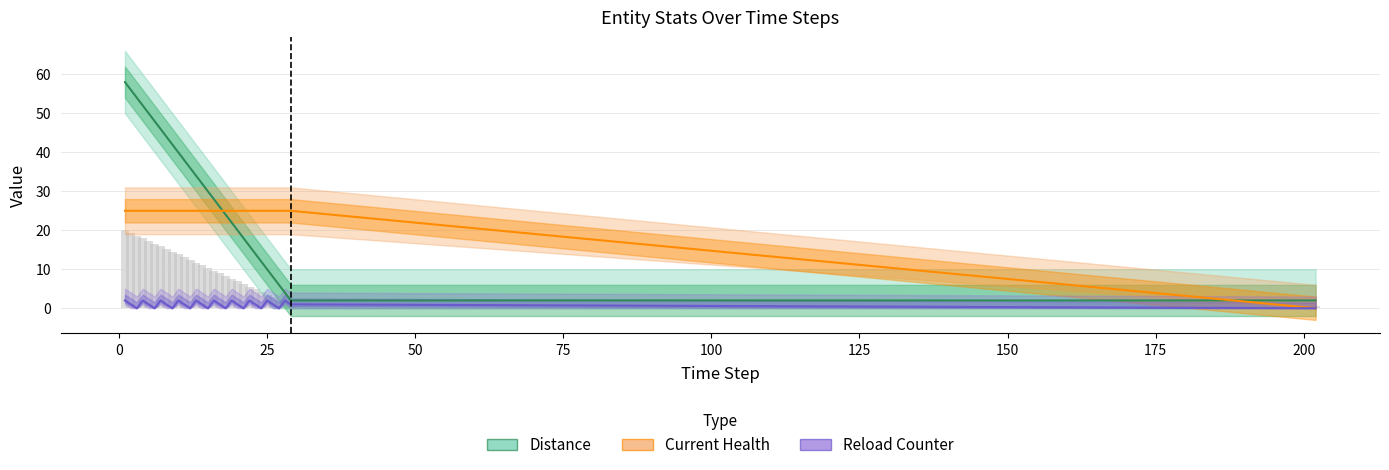

What is the difference between the maximum and minimum values in the Reload Counter series?

2